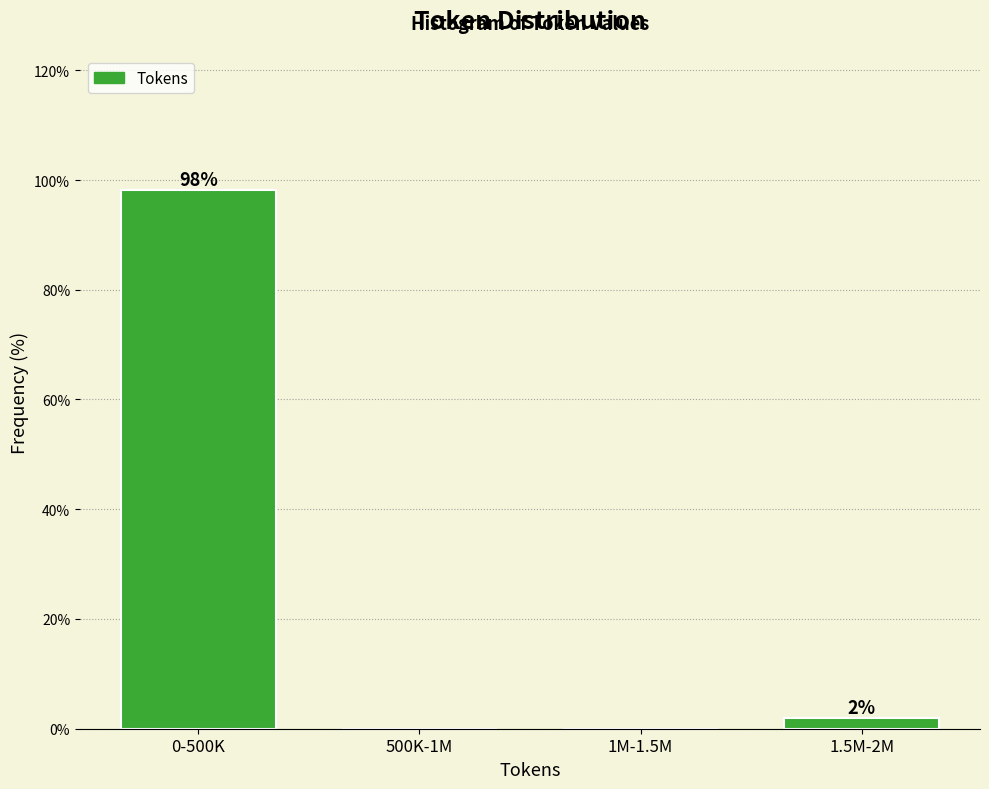

Which has a higher value, 0-500K or 1M-1.5M?

0-500K